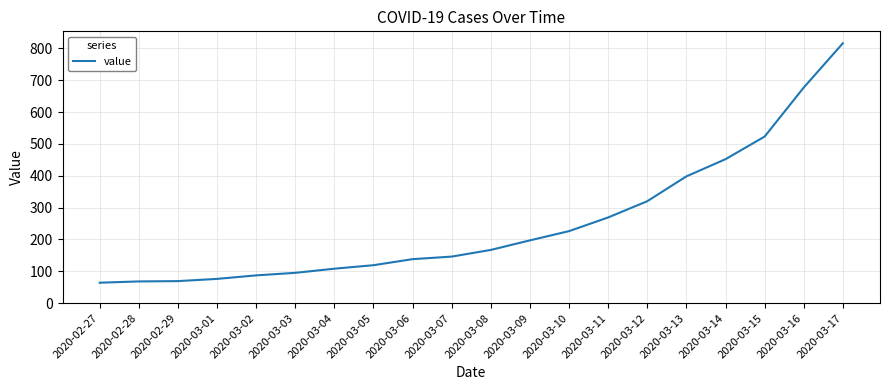

What is the difference between the maximum and minimum values?

752